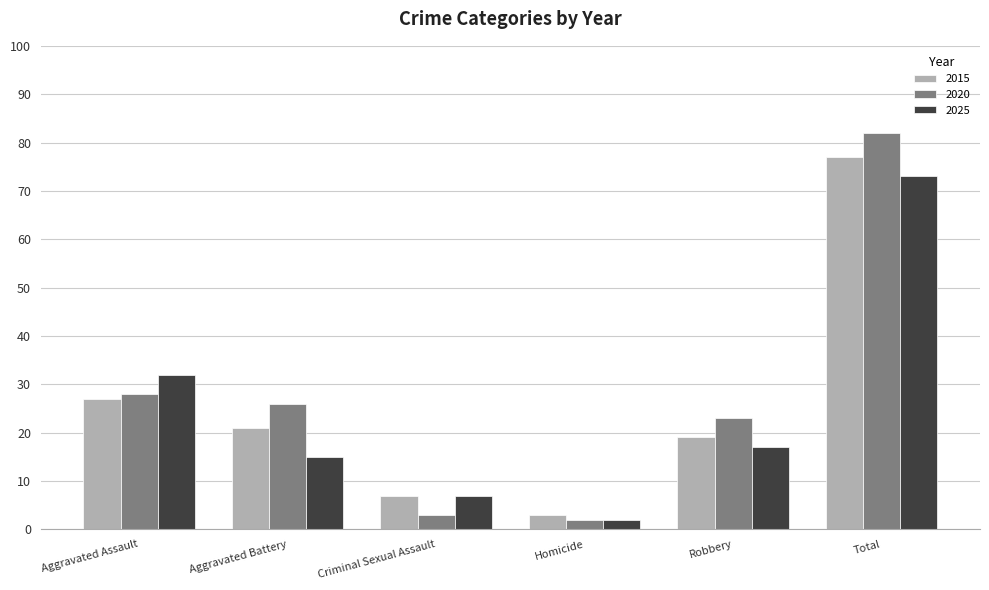

How many distinct data groups are displayed?

3